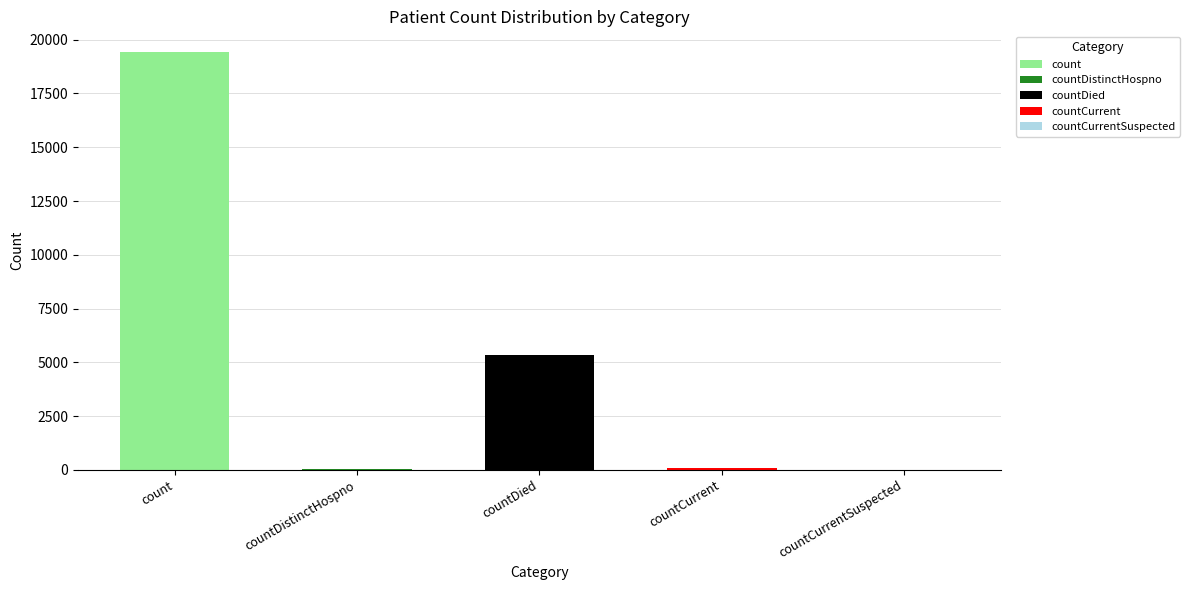

The chart shows a value of 8677 at countDied. True or false?

False